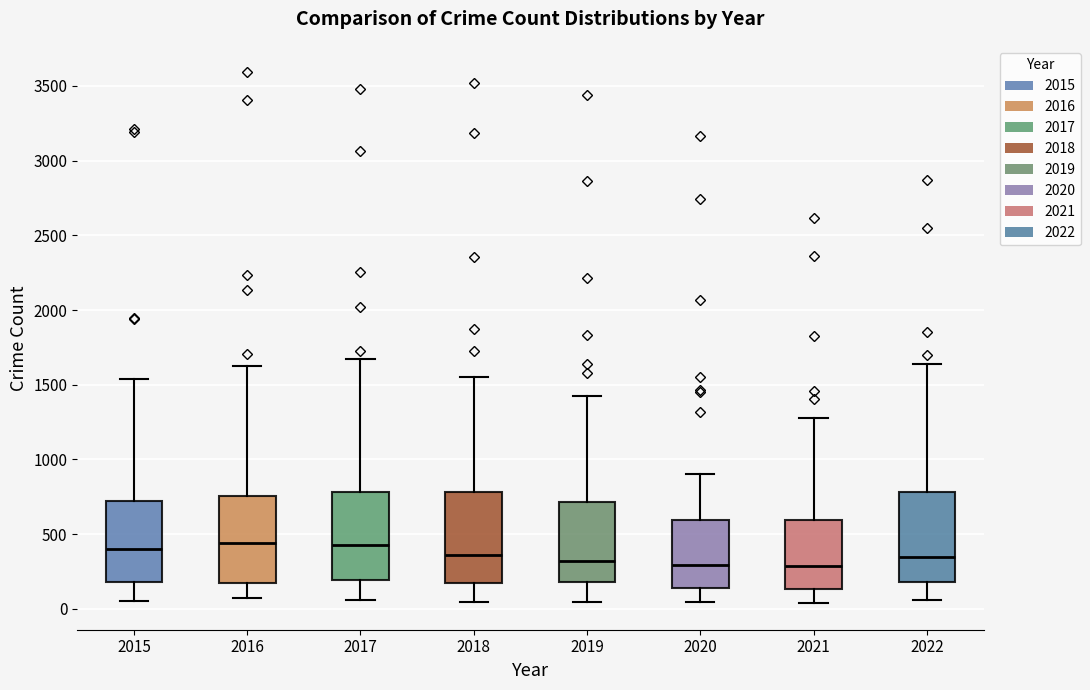

Reading left to right, read every box against the y-axis: the position of its median line, the range the box covers, and the ends of its whiskers. The values are not printed on the chart, so give them approximately, as read against the axis.

2015: median 400, box 200 to 750, whiskers 50 to 1550
2016: median 450, box 150 to 750, whiskers 50 to 1650
2017: median 450, box 200 to 800, whiskers 50 to 1650
2018: median 350, box 200 to 800, whiskers 50 to 1550
2019: median 300, box 200 to 700, whiskers 50 to 1400
2020: median 300, box 150 to 600, whiskers 50 to 900
2021: median 300, box 150 to 600, whiskers 50 to 1300
2022: median 350, box 200 to 800, whiskers 50 to 1650